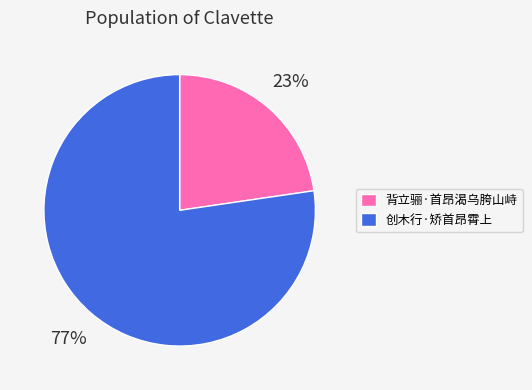

Count the number of slices in the pie.

2